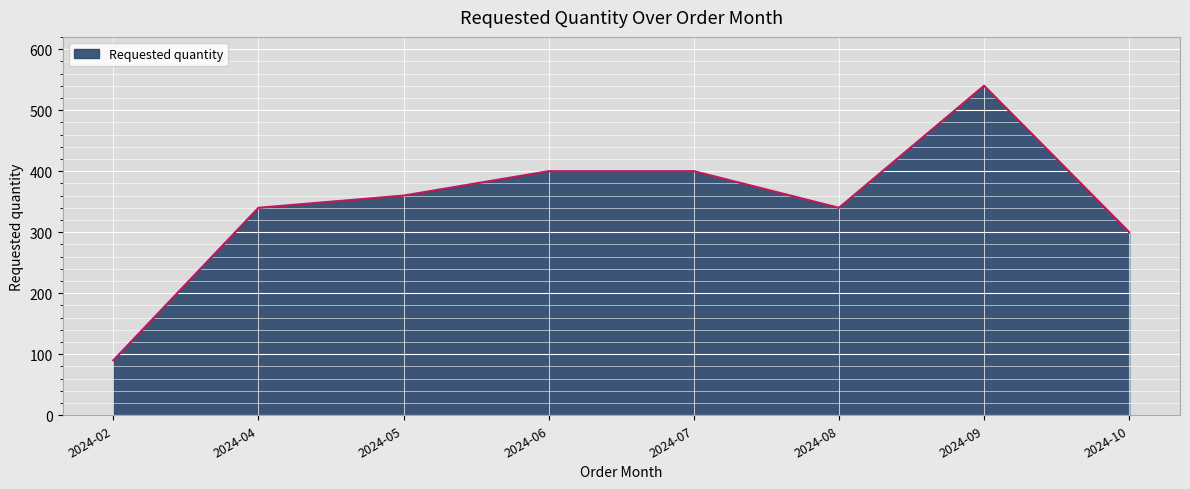

Approximately how many times larger is the value at 2024-04 compared to 2024-10?

1.1